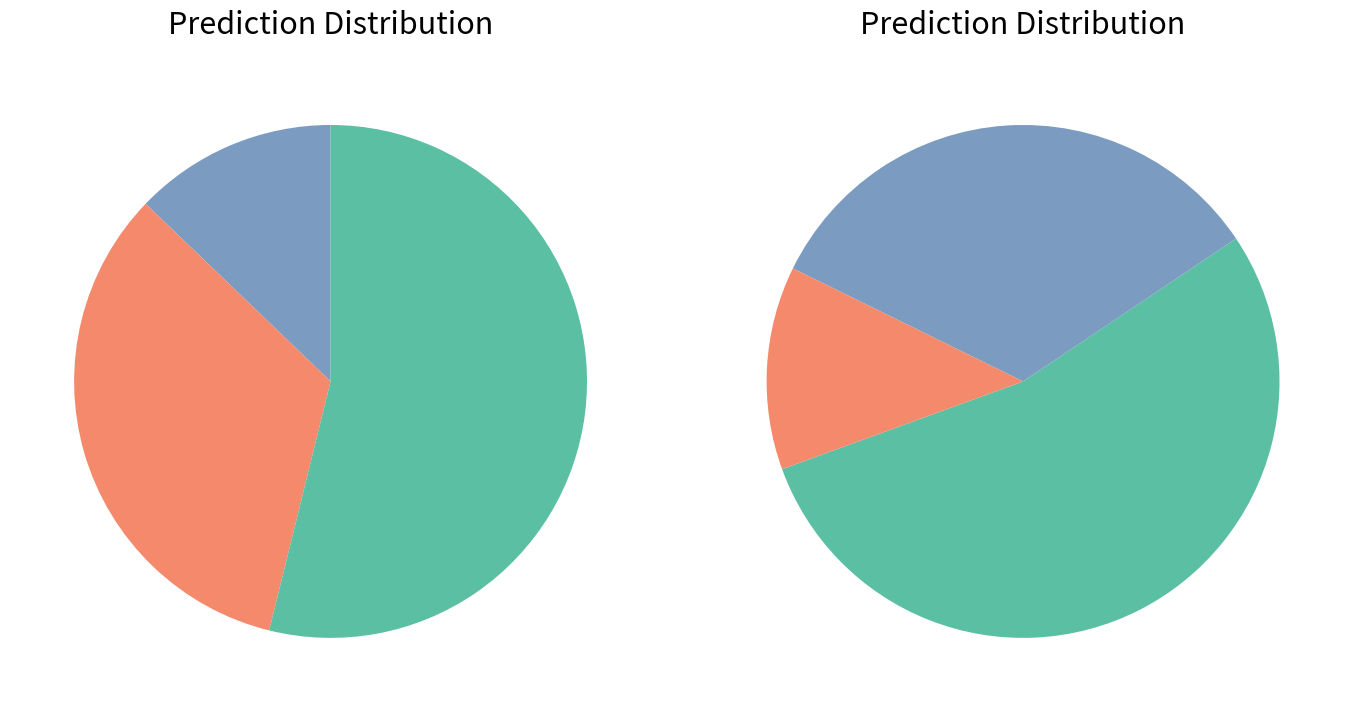

The albatross slice represents 12% of the pie. True or false?

True